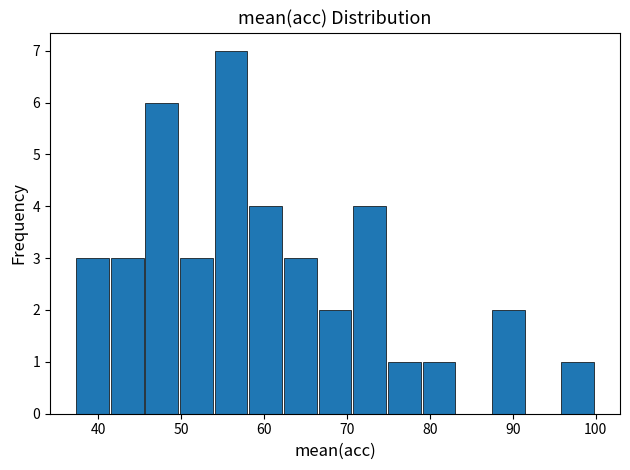

Reading left to right, transcribe this chart: for each bar, give the range it covers on the x-axis and its height. Neither the bar edges nor the heights are printed on the chart, so give them approximately, as read against the axes.

37 to 42: 3
42 to 46: 3
46 to 50: 6
50 to 54: 3
54 to 58: 7
58 to 62: 4
62 to 67: 3
67 to 71: 2
71 to 75: 4
75 to 79: 1
79 to 83: 1
83 to 87: 0
87 to 92: 2
92 to 96: 0
96 to 100: 1